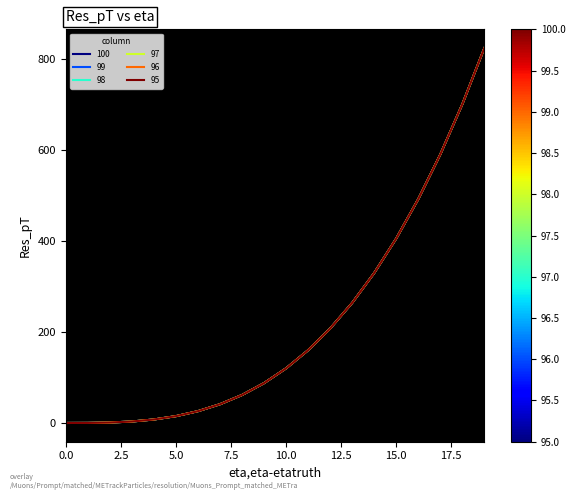

Reading right to left, transcribe all the data shown in this chart.

100: 19=824.1	18=700.8	17=590.6	16=492.5	15=406.0	14=330.3	13=264.6	12=208.4	11=160.7	10=121.0	9=88.5	8=62.4	7=42.2	6=26.9	5=16.0	4=8.7	3=4.2	2=2.0	1=1.1	0=1.0
99: 19=824.1	18=700.8	17=590.6	16=492.5	15=406.0	14=330.3	13=264.6	12=208.4	11=160.7	10=121.0	9=88.5	8=62.4	7=42.2	6=26.9	5=16.0	4=8.7	3=4.2	2=2.0	1=1.1	0=1.0
98: 19=824.1	18=700.8	17=590.6	16=492.5	15=406.0	14=330.3	13=264.6	12=208.4	11=160.7	10=121.0	9=88.5	8=62.4	7=42.2	6=26.9	5=16.0	4=8.7	3=4.2	2=2.0	1=1.1	0=1.0
97: 19=824.1	18=700.8	17=590.6	16=492.5	15=406.0	14=330.3	13=264.6	12=208.4	11=160.7	10=121.0	9=88.5	8=62.4	7=42.2	6=26.9	5=16.0	4=8.7	3=4.2	2=2.0	1=1.1	0=1.0
96: 19=824.1	18=700.8	17=590.6	16=492.5	15=406.0	14=330.3	13=264.6	12=208.4	11=160.7	10=121.0	9=88.5	8=62.4	7=42.2	6=26.9	5=16.0	4=8.7	3=4.2	2=2.0	1=1.1	0=1.0
95: 19=824.1	18=700.8	17=590.6	16=492.5	15=406.0	14=330.3	13=264.6	12=208.4	11=160.7	10=121.0	9=88.5	8=62.4	7=42.2	6=26.9	5=16.0	4=8.7	3=4.2	2=2.0	1=1.1	0=1.0